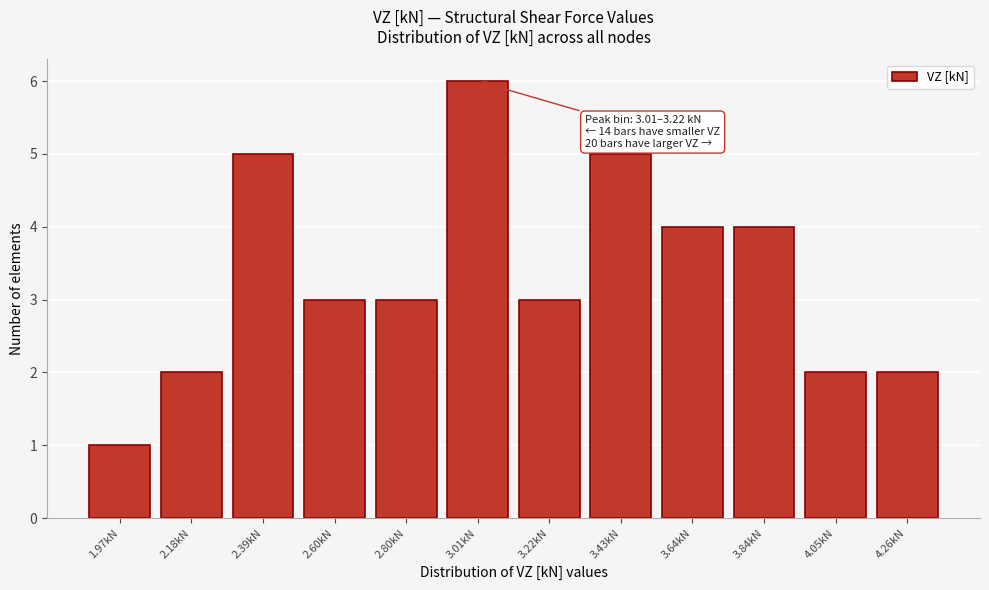

Reading left to right, list all the values displayed in this chart.

1.97kN=1	2.18kN=2	2.39kN=5	2.60kN=3	2.80kN=3	3.01kN=6	3.22kN=3	3.43kN=5	3.64kN=4	3.84kN=4	4.05kN=2	4.26kN=2